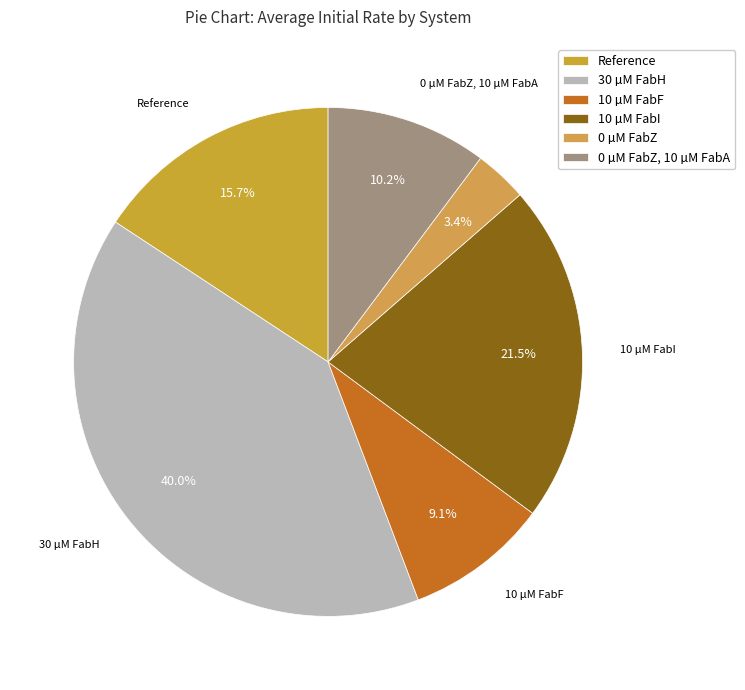

How many segments does this pie chart have?

6